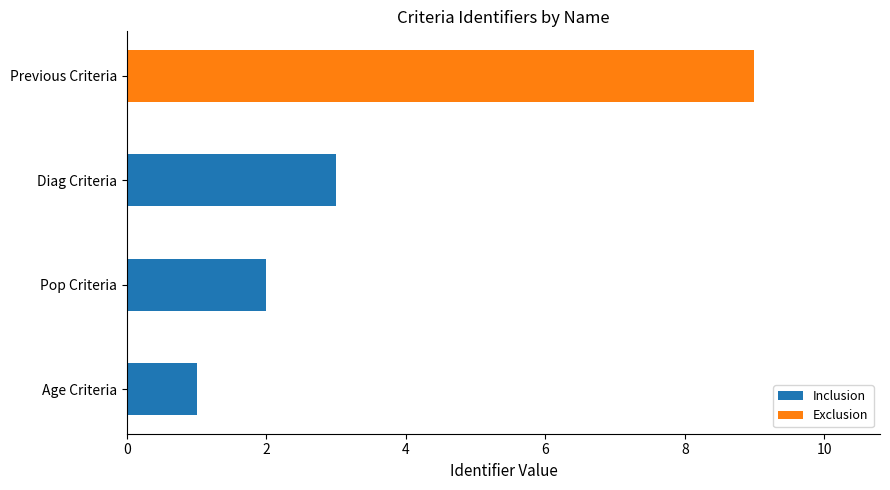

Which has a higher value, Diag Criteria or Age Criteria?

Diag Criteria